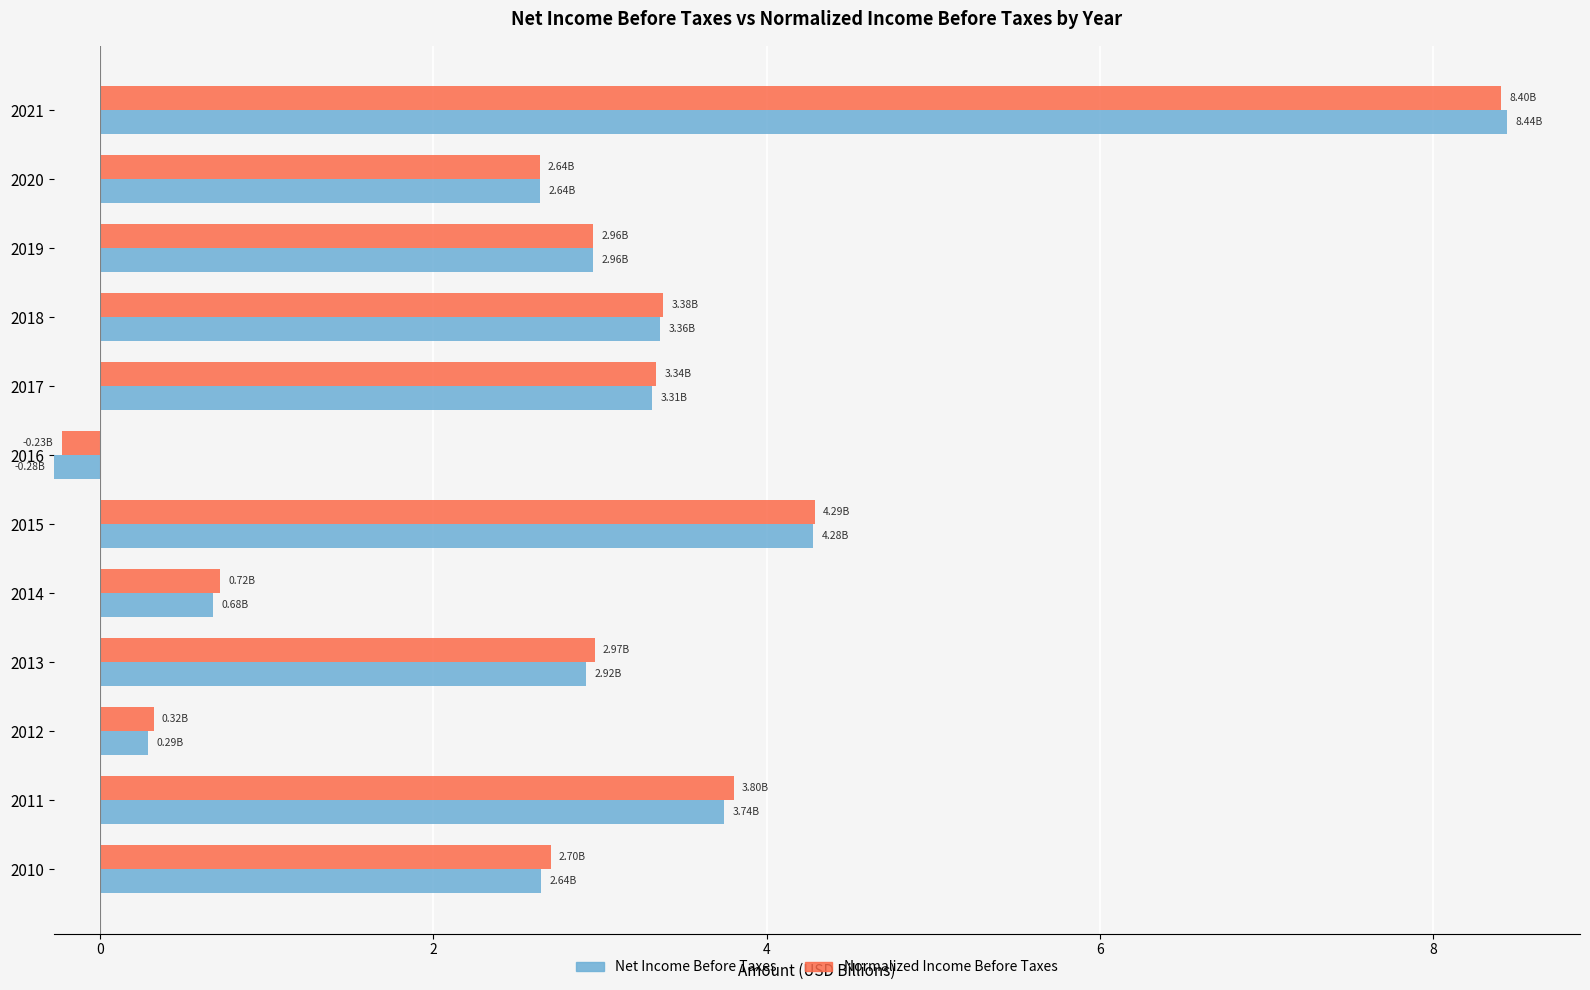

Which series changed the most between 2014 and 2017?

Net Income Before Taxes